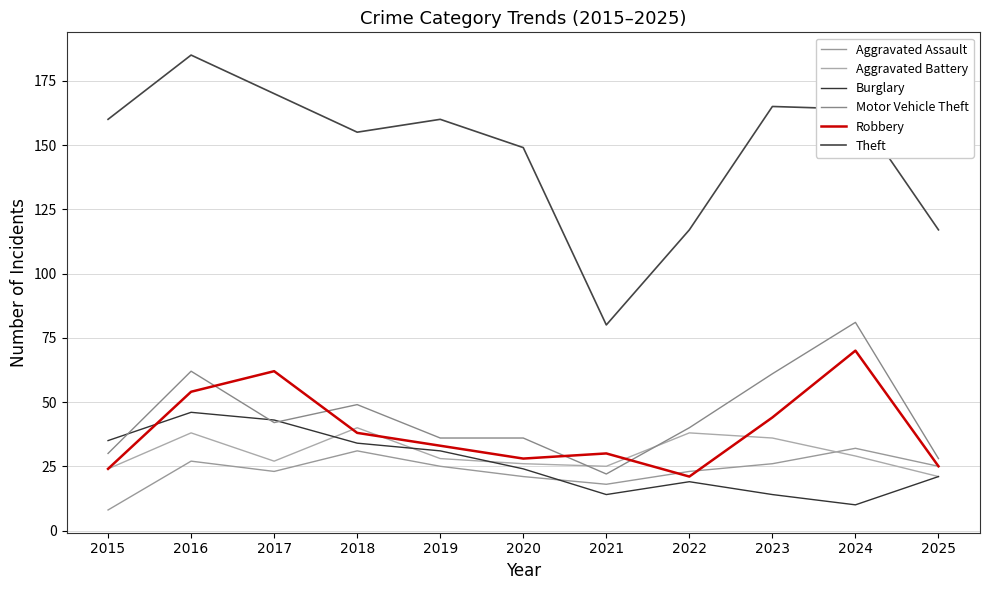

At which category is the sum across all series the highest?

2016